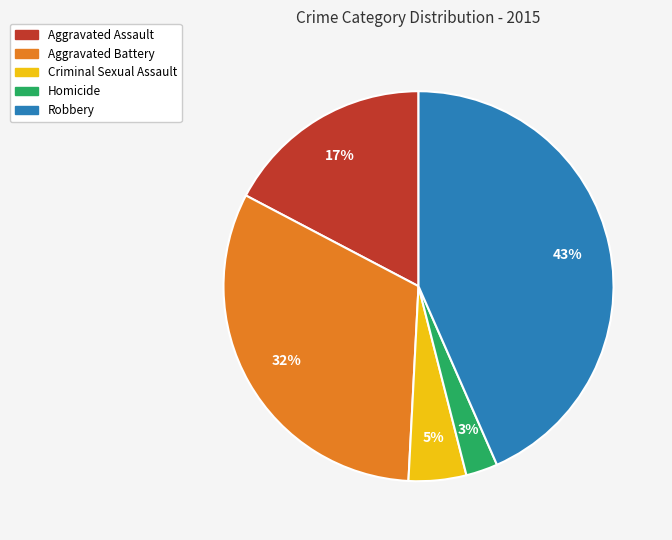

How many slices are in this pie chart?

5